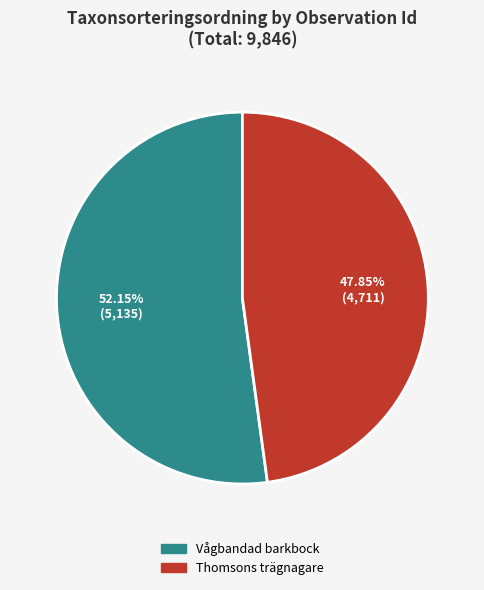

Does any single category account for the majority?

Yes